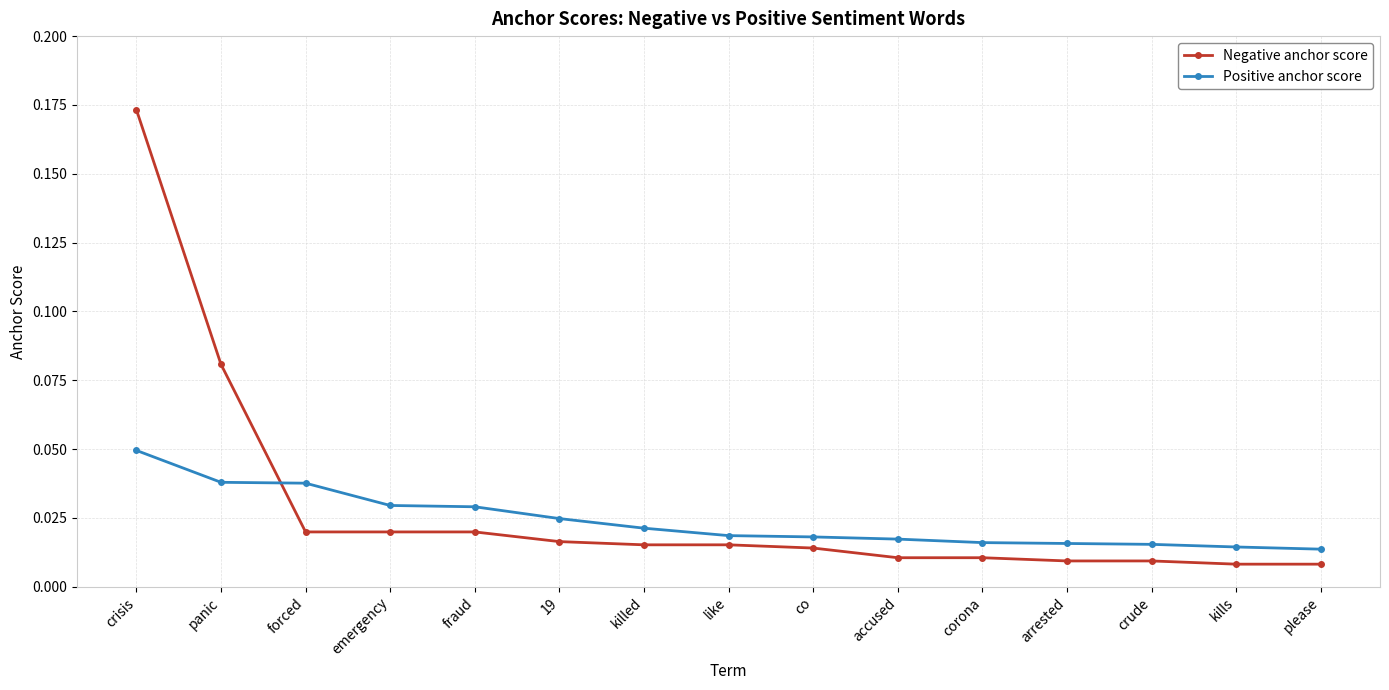

At which label does Positive anchor score reach its peak?

crisis